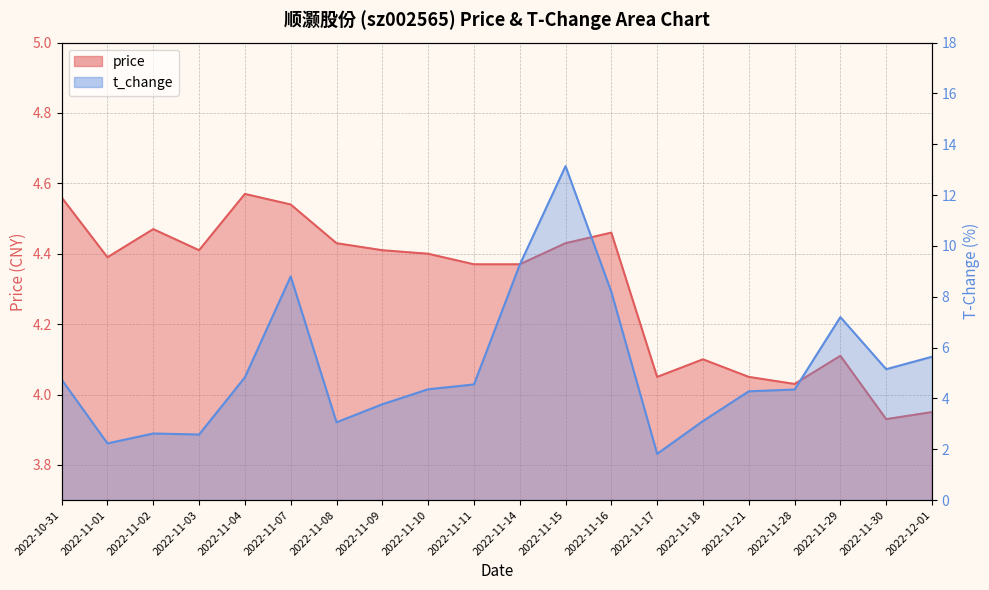

Where is the first local minimum for t_change?

2022-11-01